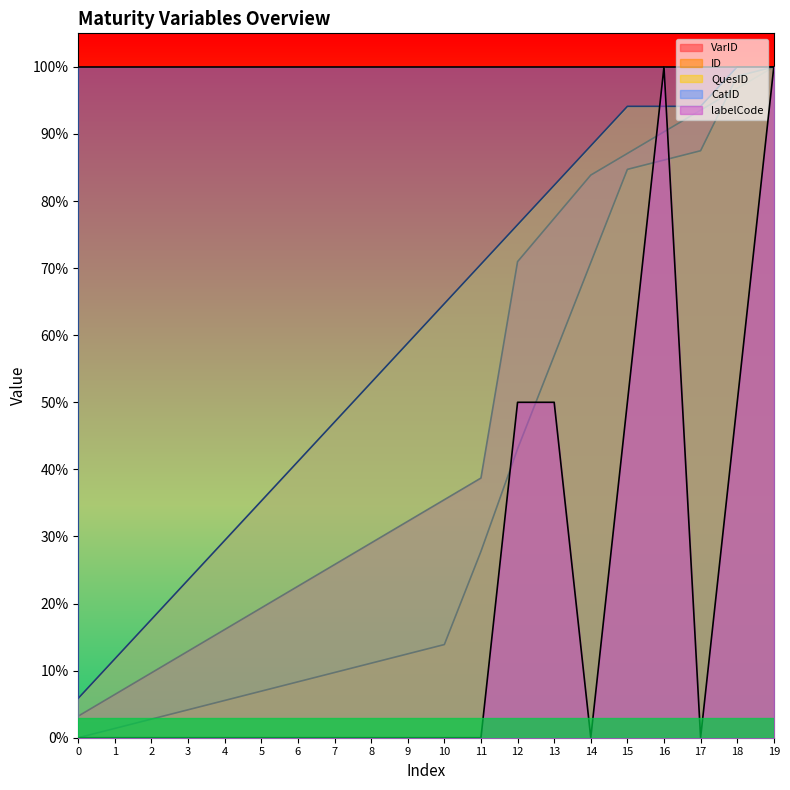

What is the difference between the labelCode values at 8 and 12?

50.0